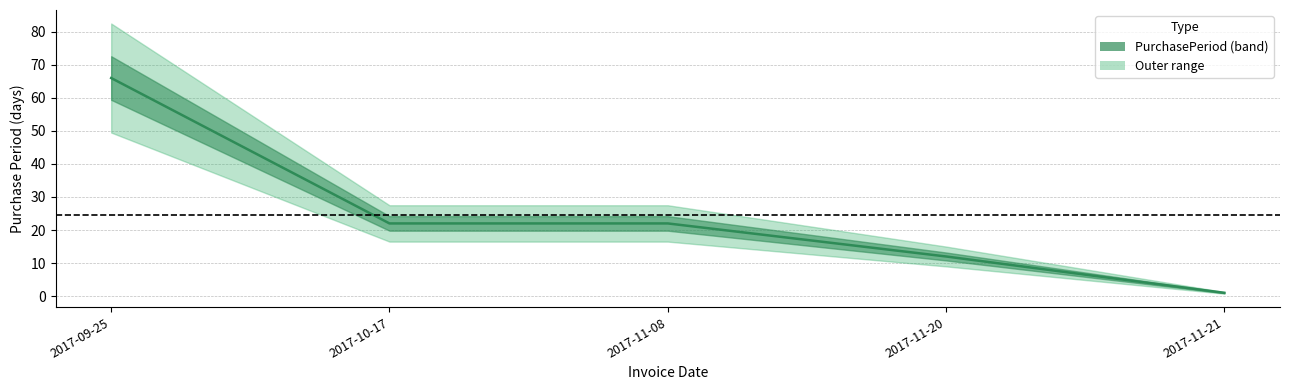

What is the sum of all values?

123